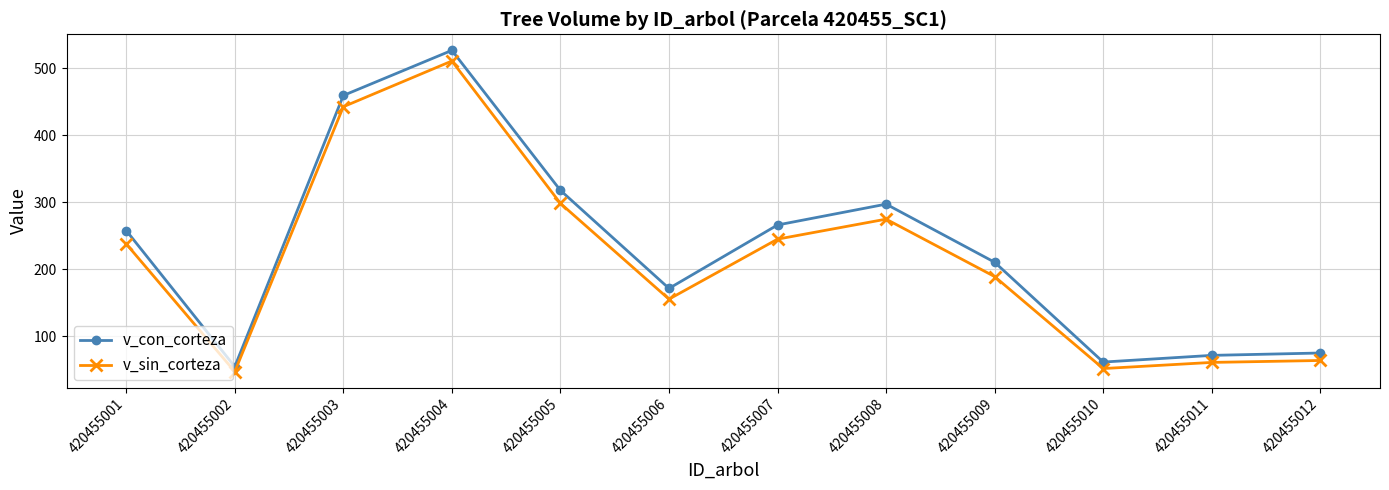

What are all the series names shown in the legend?

v_con_corteza, v_sin_corteza